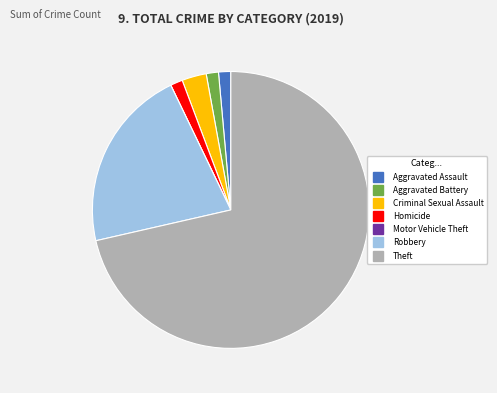

Do Aggravated Assault and Criminal Sexual Assault together represent more than half of the pie?

No